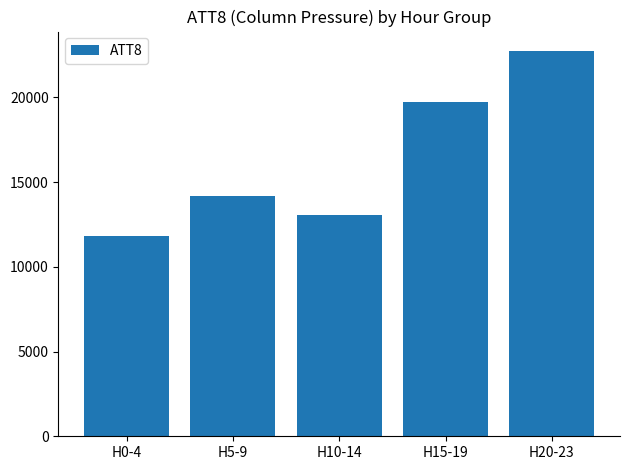

True or false: the data shows 11820 at H0-4.

True